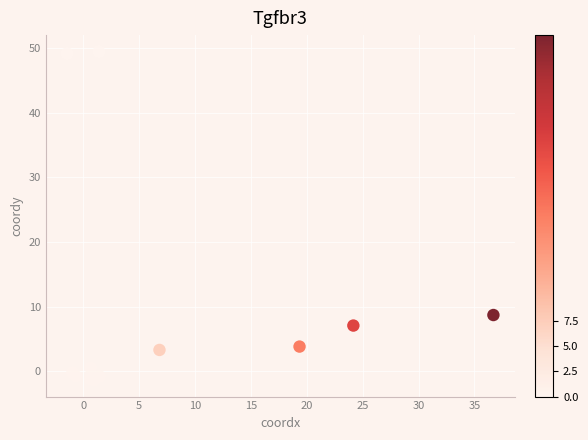

What Y value in the scatter plot is closest to 24?

8.7